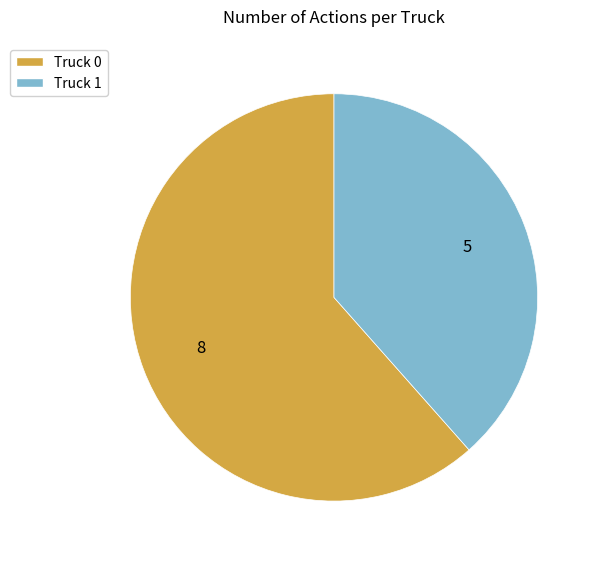

Which slice is the largest?

Truck 0